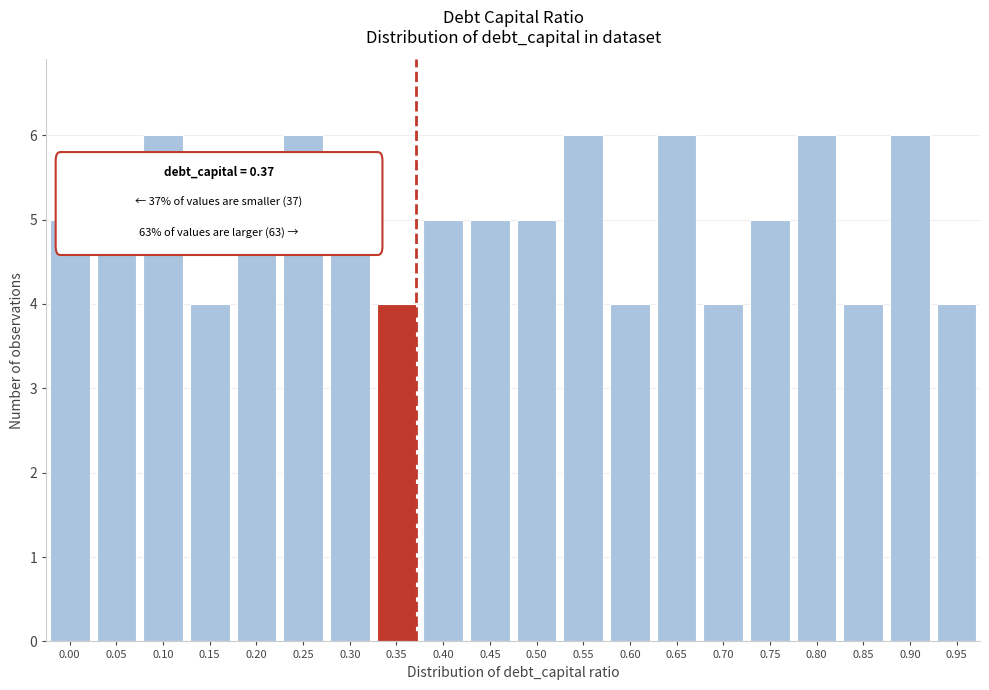

Reading right to left, what are all the values shown in this chart?

4	6	4	6	5	4	6	4	6	5	5	5	4	5	6	5	4	6	5	5